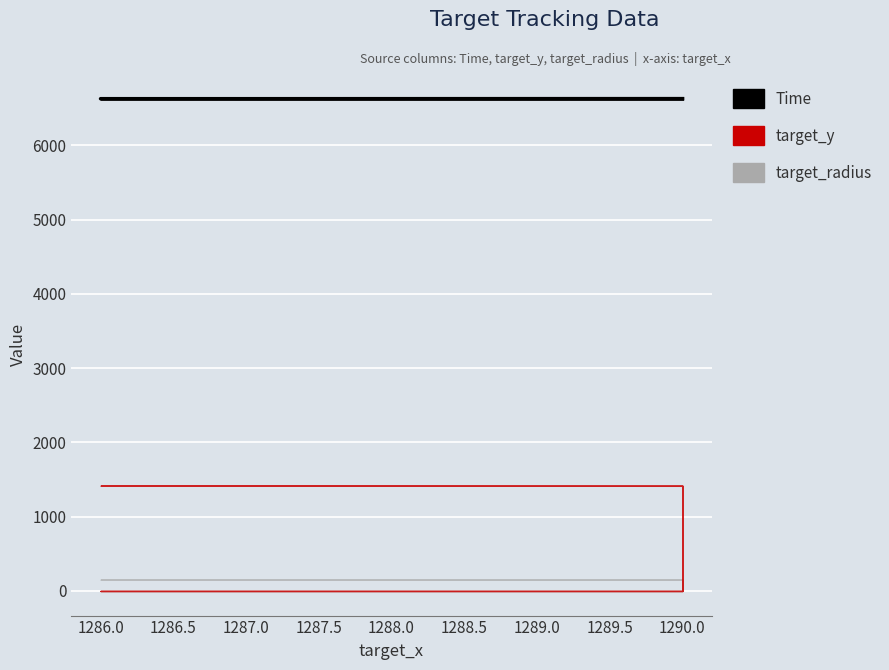

The value at 1290.0 is 2380.3. True or false?

False